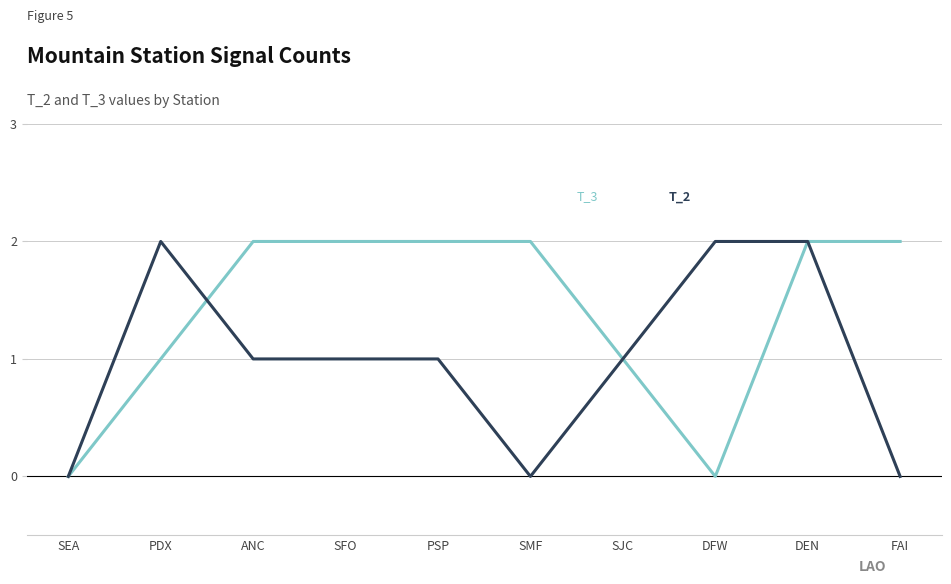

At which category is the sum across all series the highest?

DEN